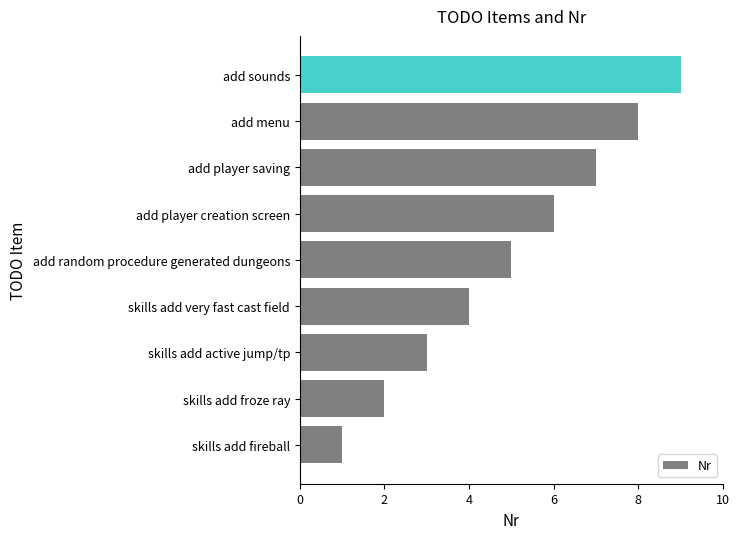

Between add menu and add player creation screen, which is larger?

add menu